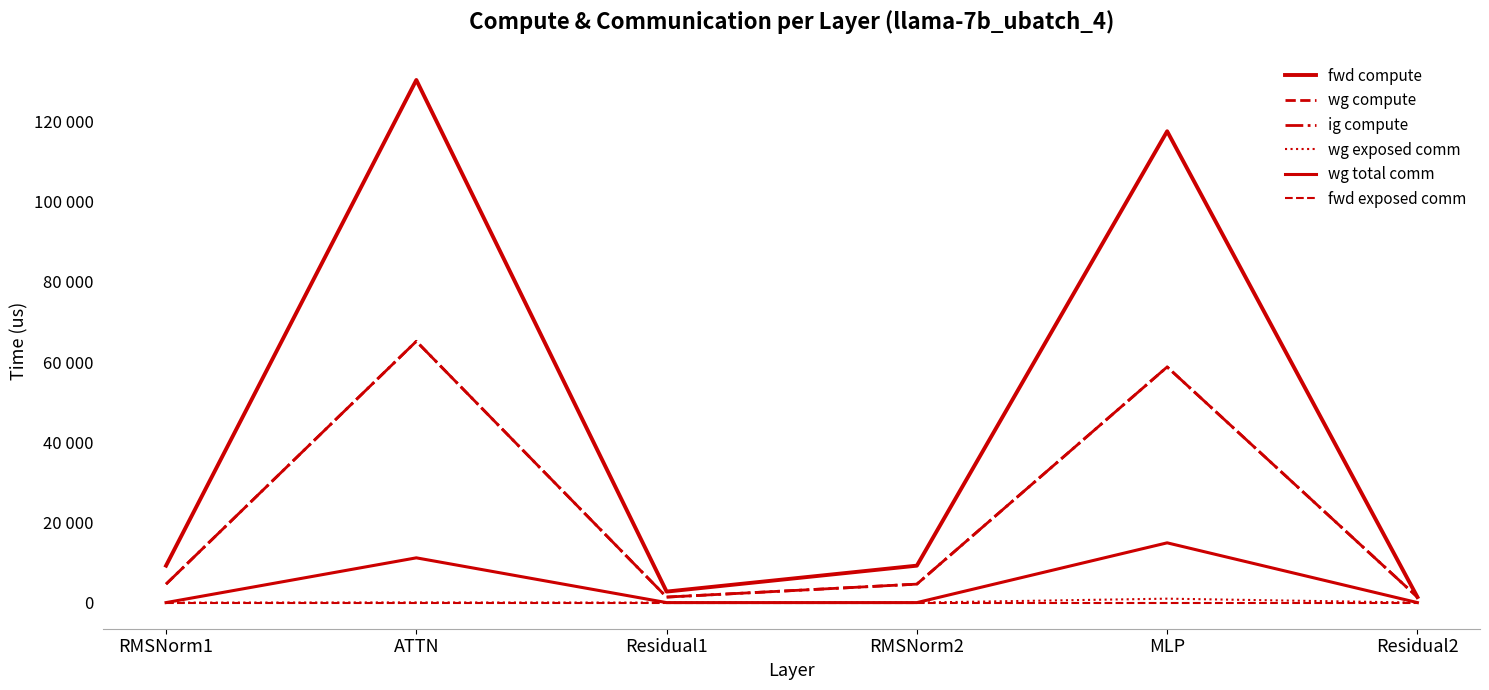

What is the approximate value of fwd compute at Residual2?

1372.2